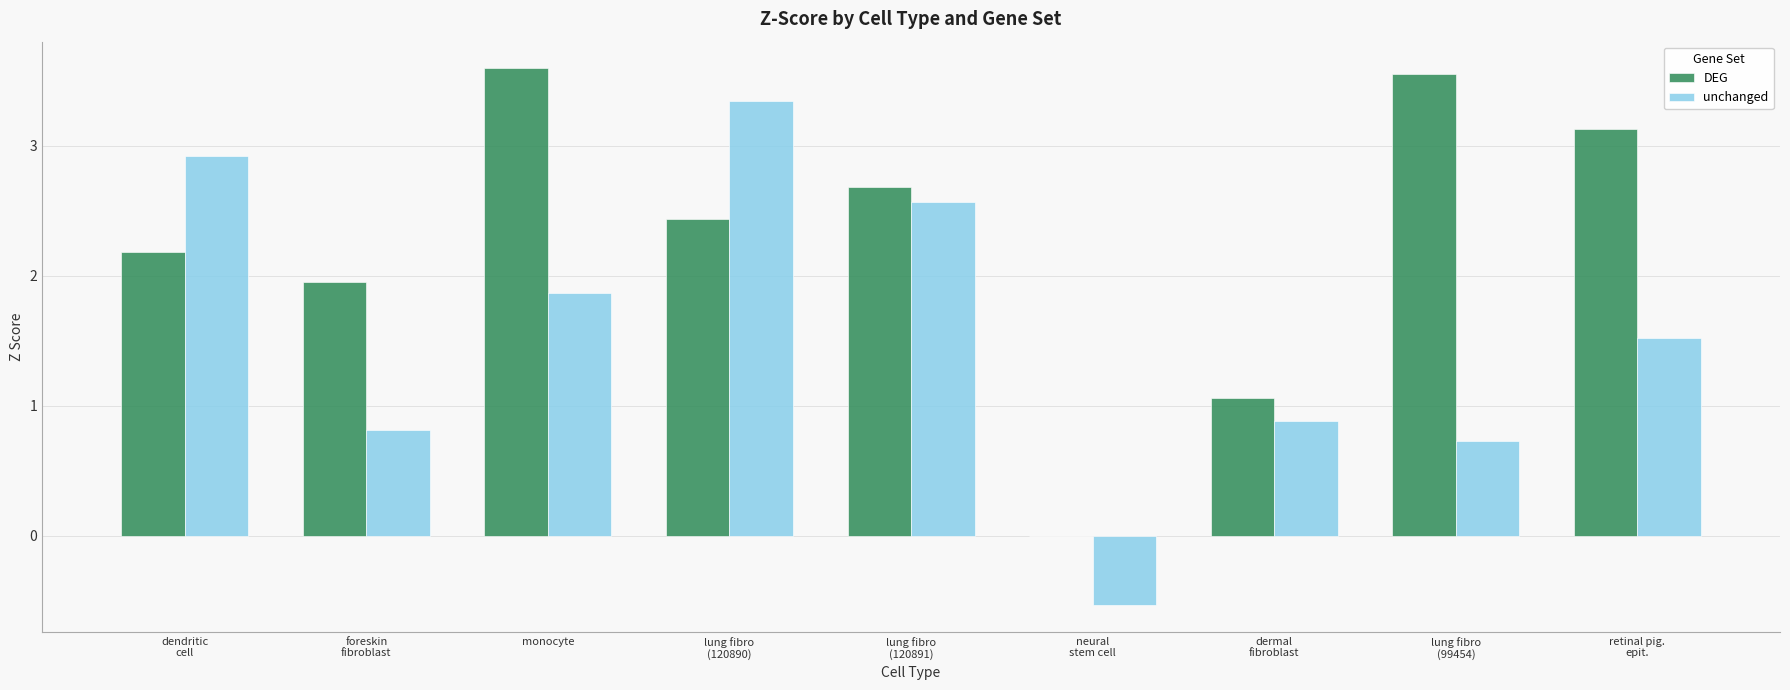

What is the sum of all unchanged values?

14.1